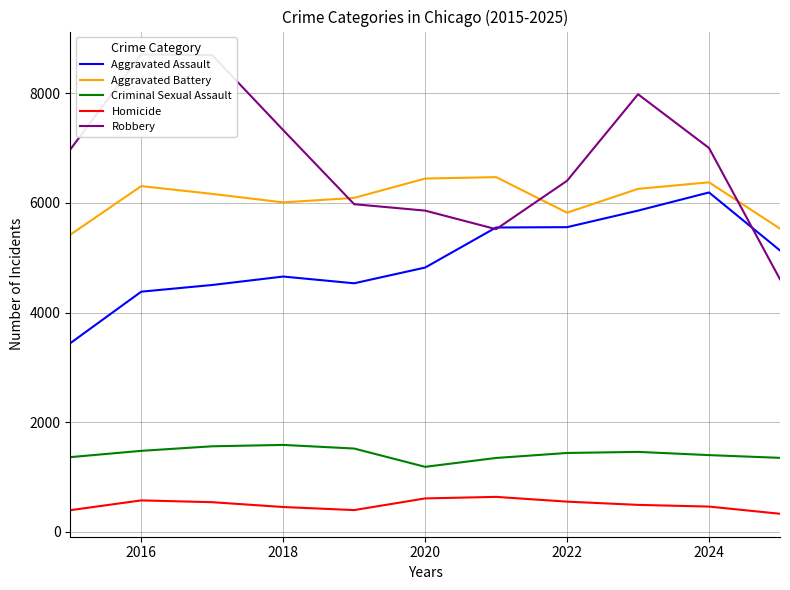

The value of Homicide at 2020 is 610. True or false?

True